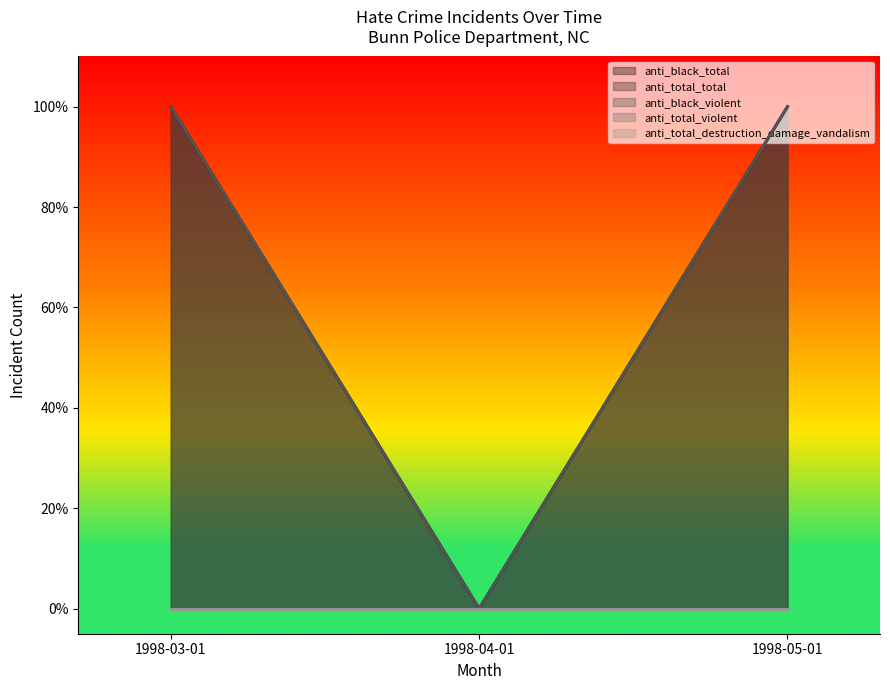

At which label does anti_total_total reach its peak?

1998-03-01